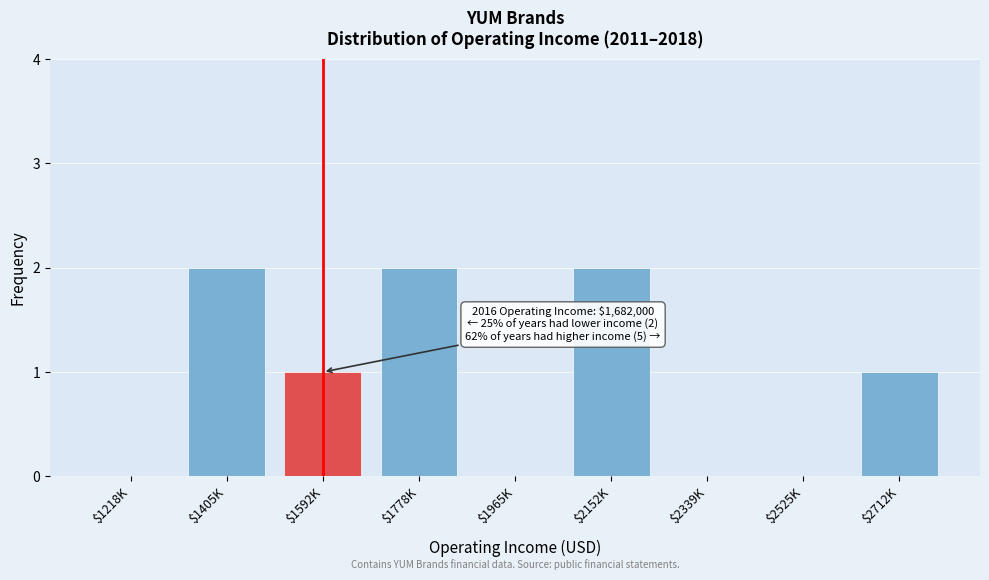

What is the sum of all values?

8